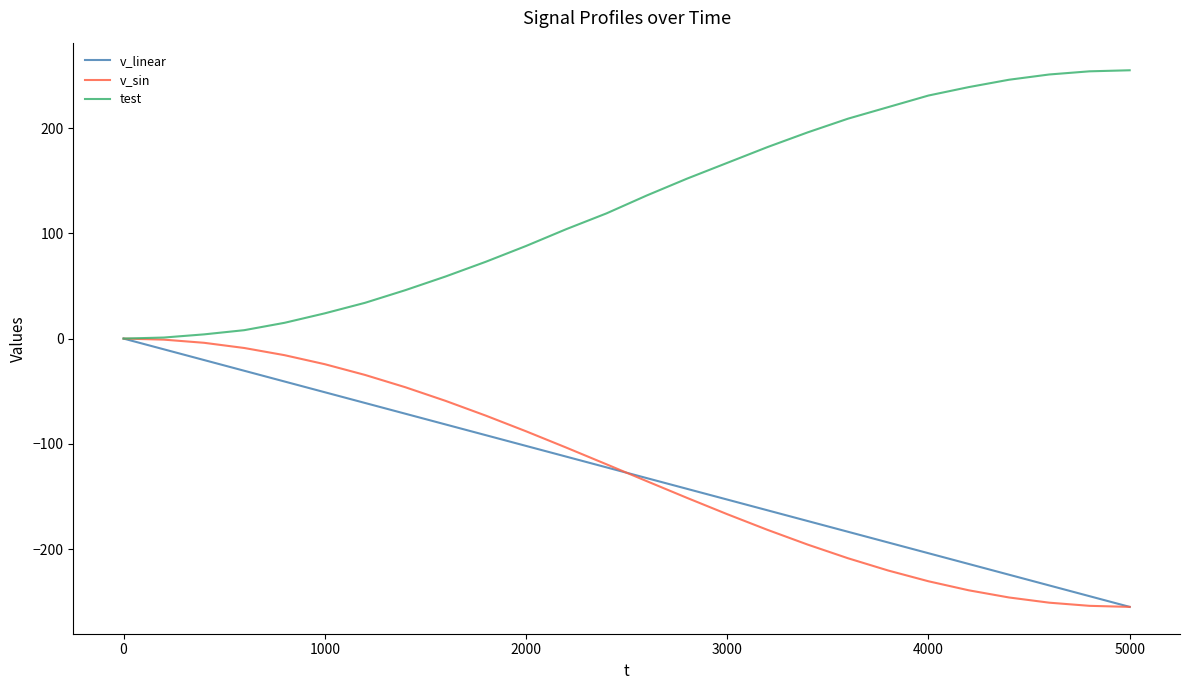

Which series has the largest total across all categories?

test